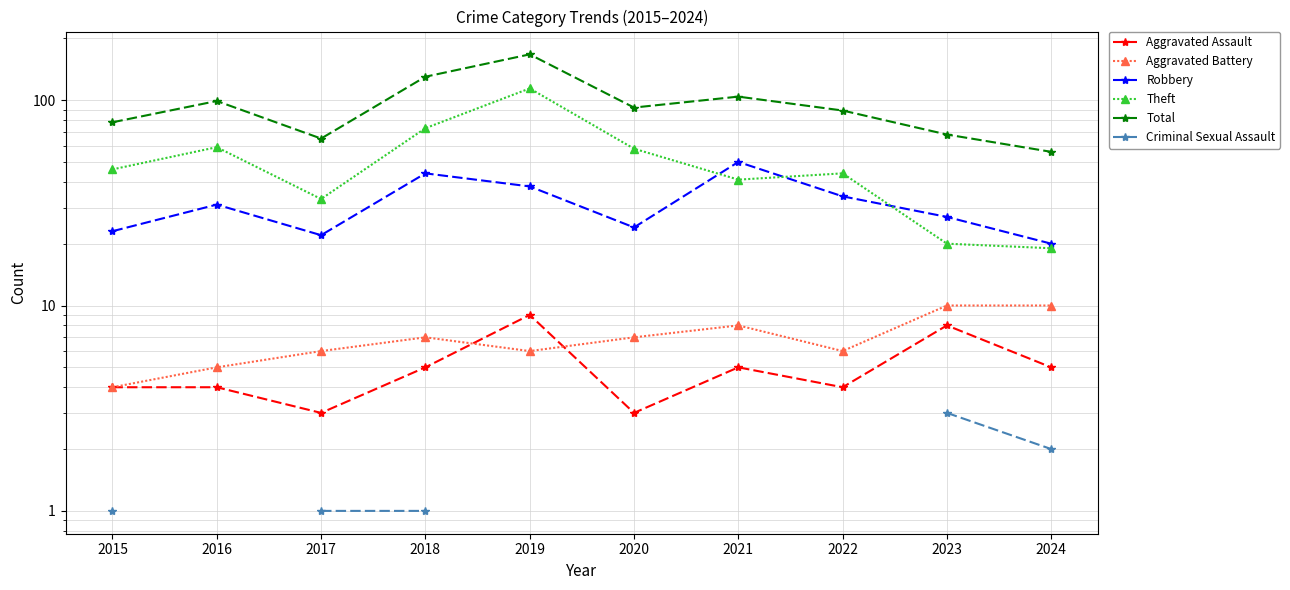

How many values in the Theft series are below 46?

5